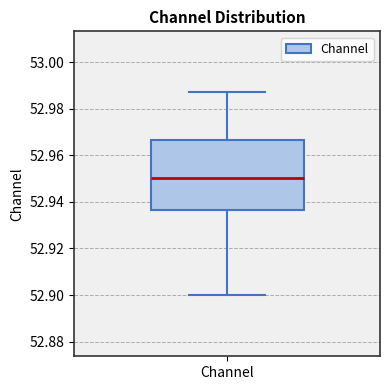

Where is the lower edge of the box for Channel on the y-axis? The values are not printed on the chart, so give them approximately, as read against the axis.

52.936